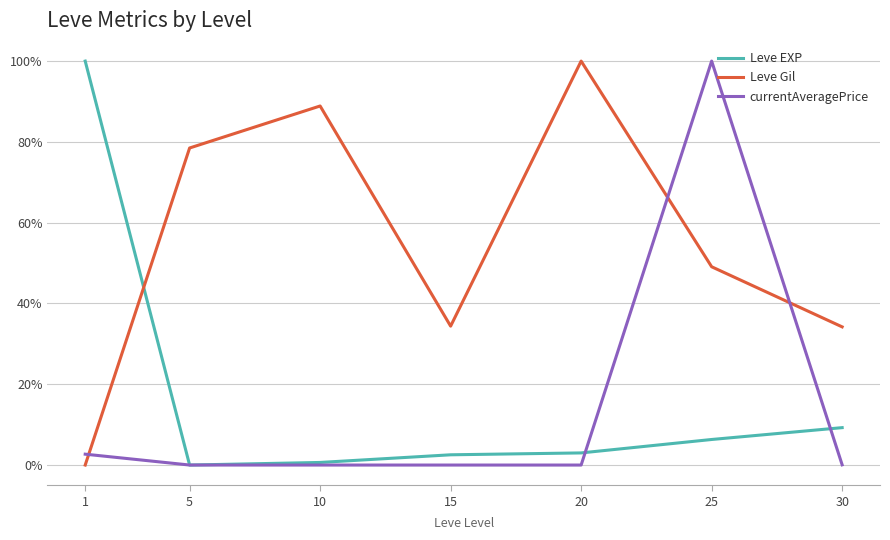

At which category is the sum across all series the highest?

25